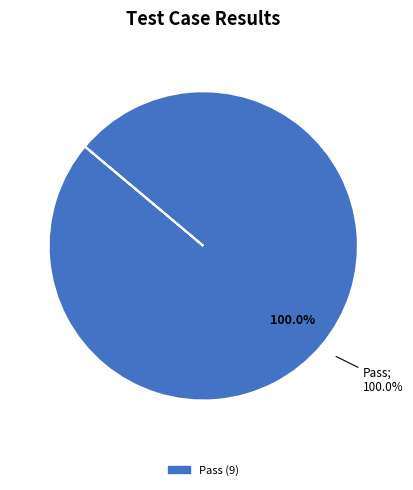

Is it true that Suspended is 1% of the pie?

False